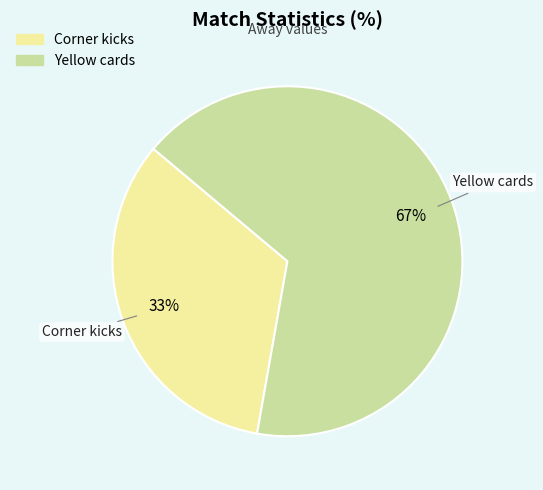

To the nearest percent, what percentage of the pie is Yellow cards?

67%